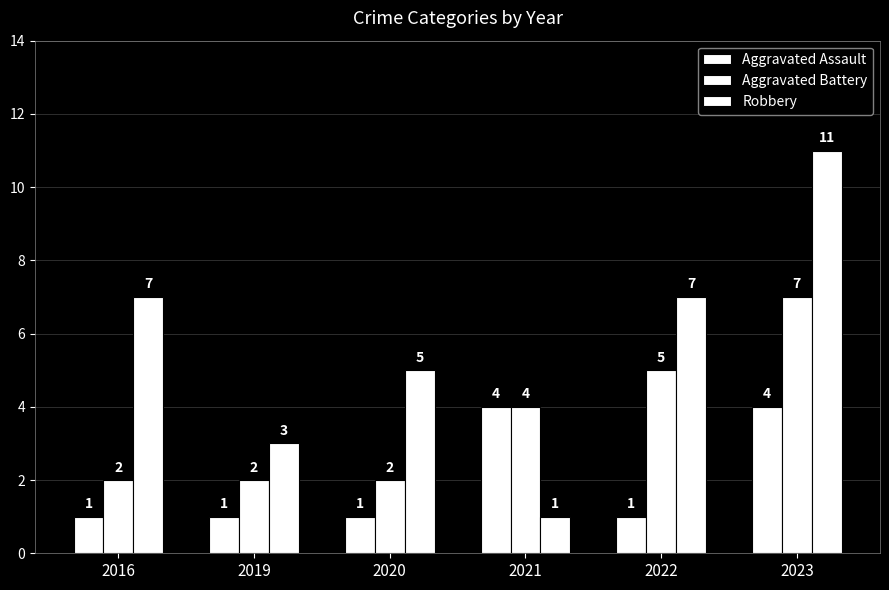

The Robbery series shows 7 at 2023. True or false?

False